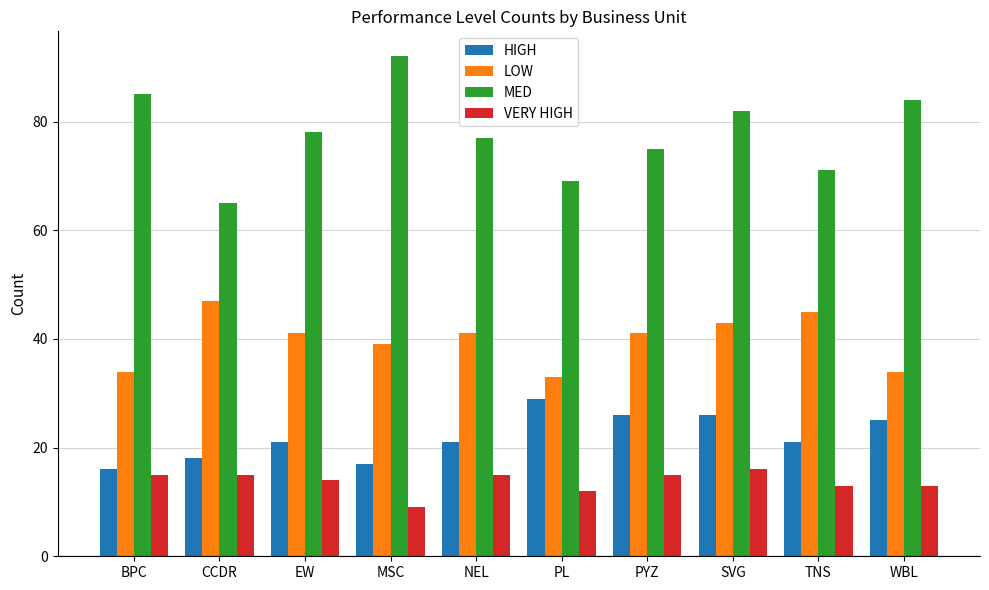

How many distinct data groups are displayed?

4